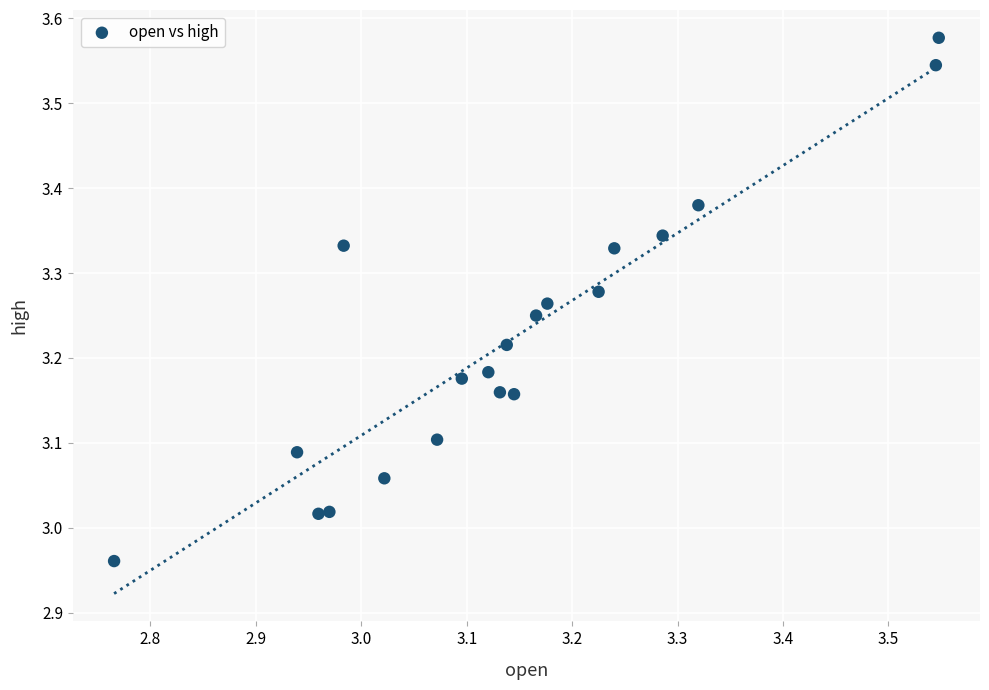

What is the range of X values (max minus min)?

0.8